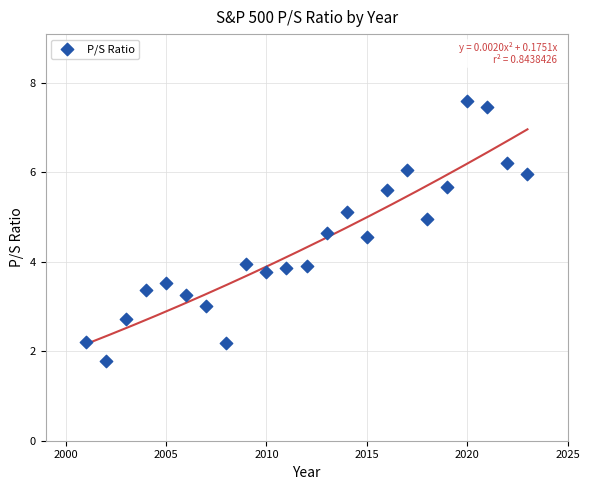

What is the range of X values (max minus min)?

22.0